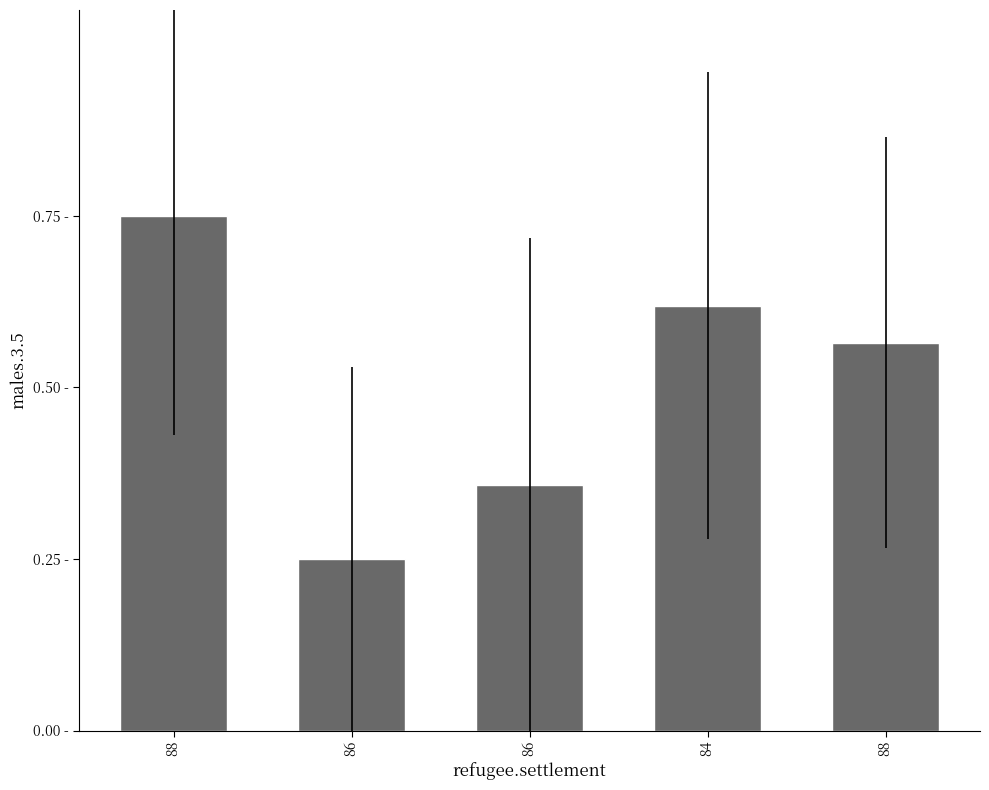

Are the bars horizontal?

No